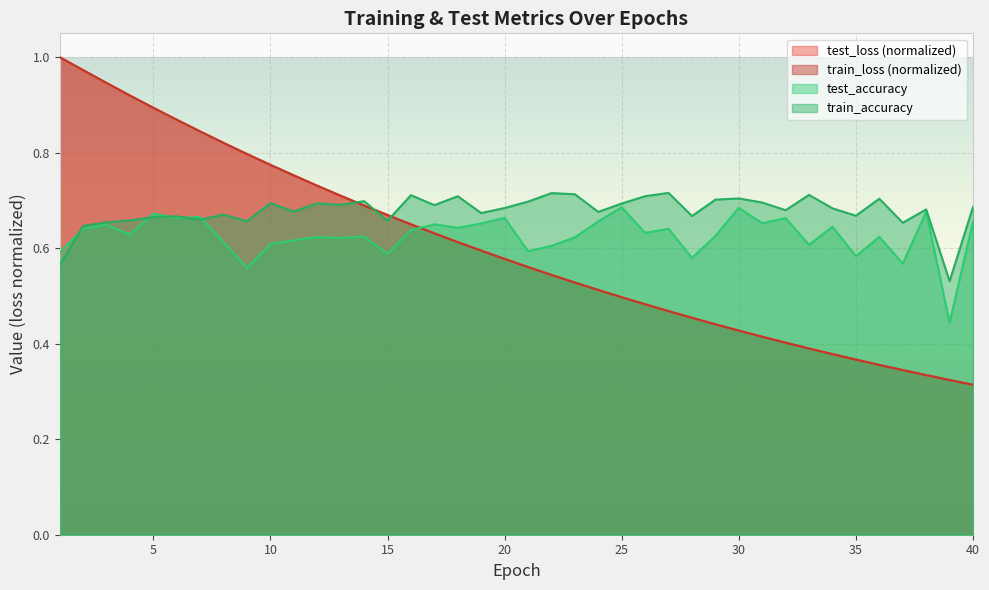

Reading left to right, transcribe all the data shown in this chart.

test_loss: 1=1.0	2=1.0	3=0.9	4=0.9	5=0.9	6=0.9	7=0.8	8=0.8	9=0.8	10=0.8	11=0.8	12=0.7	13=0.7	14=0.7	15=0.7	16=0.7	17=0.6	18=0.6	19=0.6	20=0.6	21=0.6	22=0.5	23=0.5	24=0.5	25=0.5	26=0.5	27=0.5	28=0.5	29=0.4	30=0.4	31=0.4	32=0.4	33=0.4	34=0.4	35=0.4	36=0.4	37=0.3	38=0.3	39=0.3	40=0.3
train_loss: 1=1.0	2=1.0	3=0.9	4=0.9	5=0.9	6=0.9	7=0.8	8=0.8	9=0.8	10=0.8	11=0.8	12=0.7	13=0.7	14=0.7	15=0.7	16=0.7	17=0.6	18=0.6	19=0.6	20=0.6	21=0.6	22=0.5	23=0.5	24=0.5	25=0.5	26=0.5	27=0.5	28=0.5	29=0.4	30=0.4	31=0.4	32=0.4	33=0.4	34=0.4	35=0.4	36=0.4	37=0.3	38=0.3	39=0.3	40=0.3
test_accuracy: 1=0.6	2=0.6	3=0.6	4=0.6	5=0.7	6=0.7	7=0.7	8=0.6	9=0.6	10=0.6	11=0.6	12=0.6	13=0.6	14=0.6	15=0.6	16=0.6	17=0.7	18=0.6	19=0.7	20=0.7	21=0.6	22=0.6	23=0.6	24=0.7	25=0.7	26=0.6	27=0.6	28=0.6	29=0.6	30=0.7	31=0.7	32=0.7	33=0.6	34=0.6	35=0.6	36=0.6	37=0.6	38=0.7	39=0.4	40=0.7
train_accuracy: 1=0.6	2=0.6	3=0.7	4=0.7	5=0.7	6=0.7	7=0.7	8=0.7	9=0.7	10=0.7	11=0.7	12=0.7	13=0.7	14=0.7	15=0.7	16=0.7	17=0.7	18=0.7	19=0.7	20=0.7	21=0.7	22=0.7	23=0.7	24=0.7	25=0.7	26=0.7	27=0.7	28=0.7	29=0.7	30=0.7	31=0.7	32=0.7	33=0.7	34=0.7	35=0.7	36=0.7	37=0.7	38=0.7	39=0.5	40=0.7